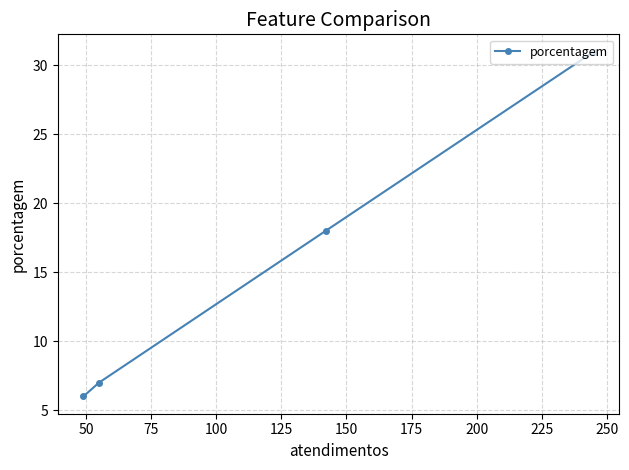

What is the maximum value shown in the chart?

31